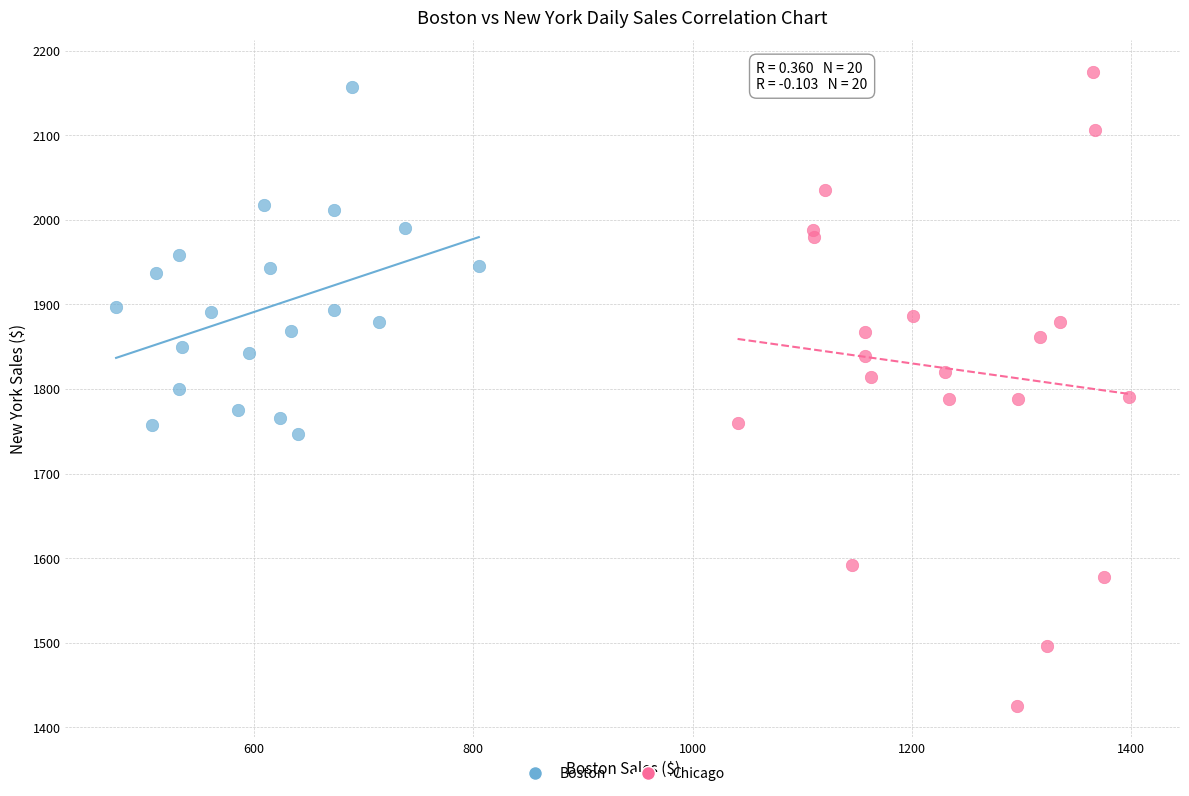

What are all the series names shown in the legend?

Boston, Chicago